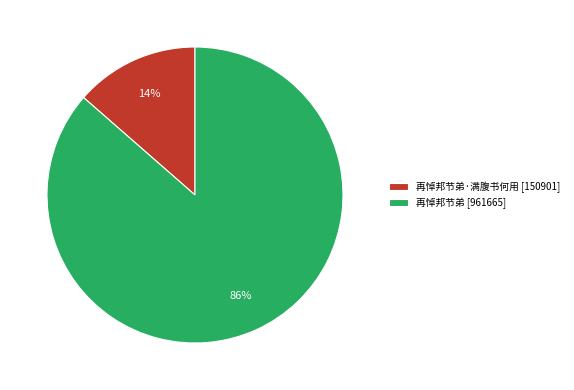

What is the smallest slice in the pie chart?

再悼邦节弟·满腹书何用 [150901]